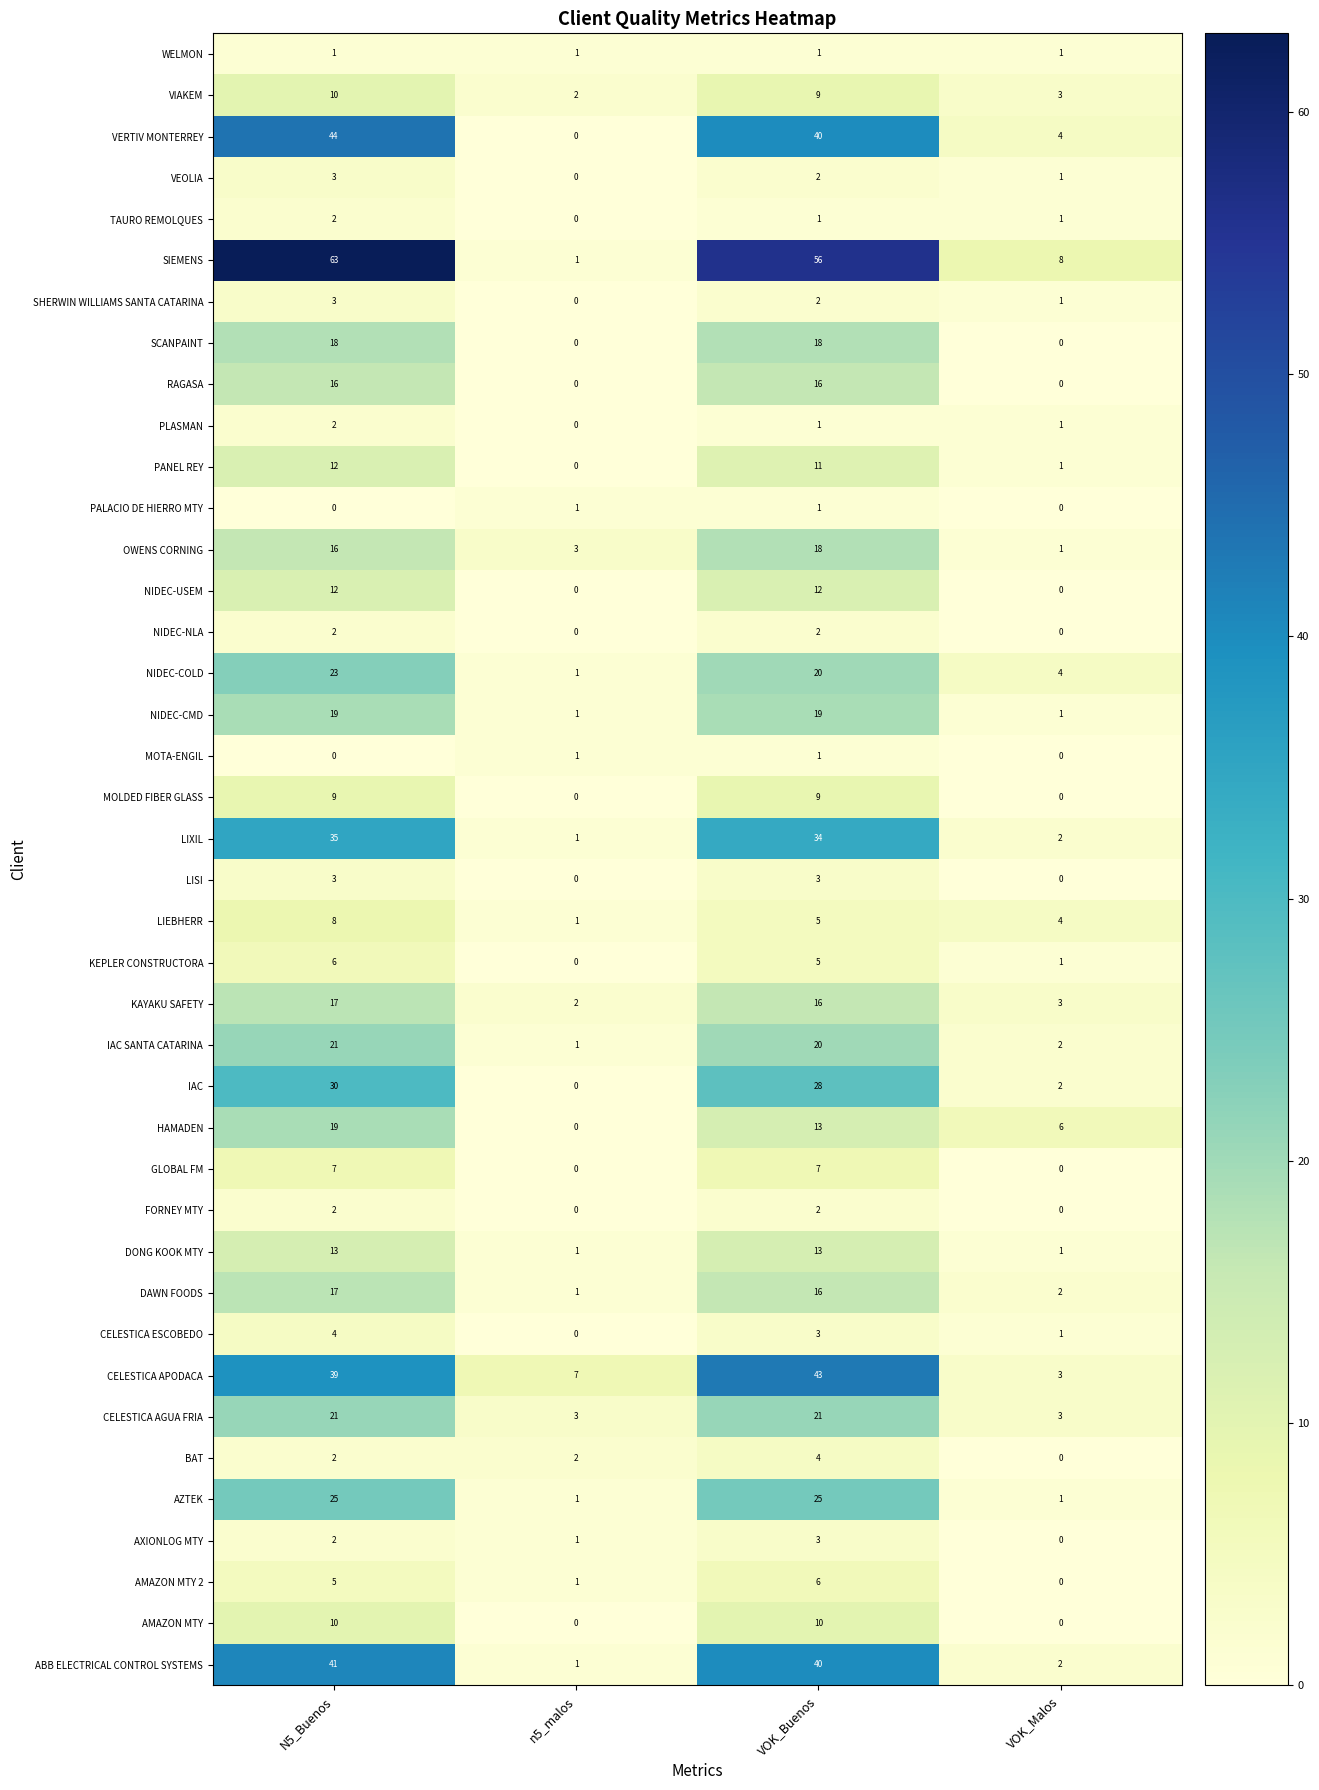

At which label does ABB ELECTRICAL CONTROL SYSTEMS reach its peak?

N5_Buenos